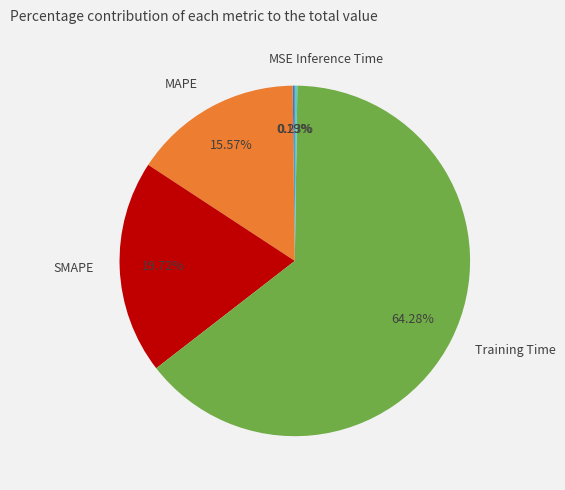

Does SMAPE represent more than half of the total?

No